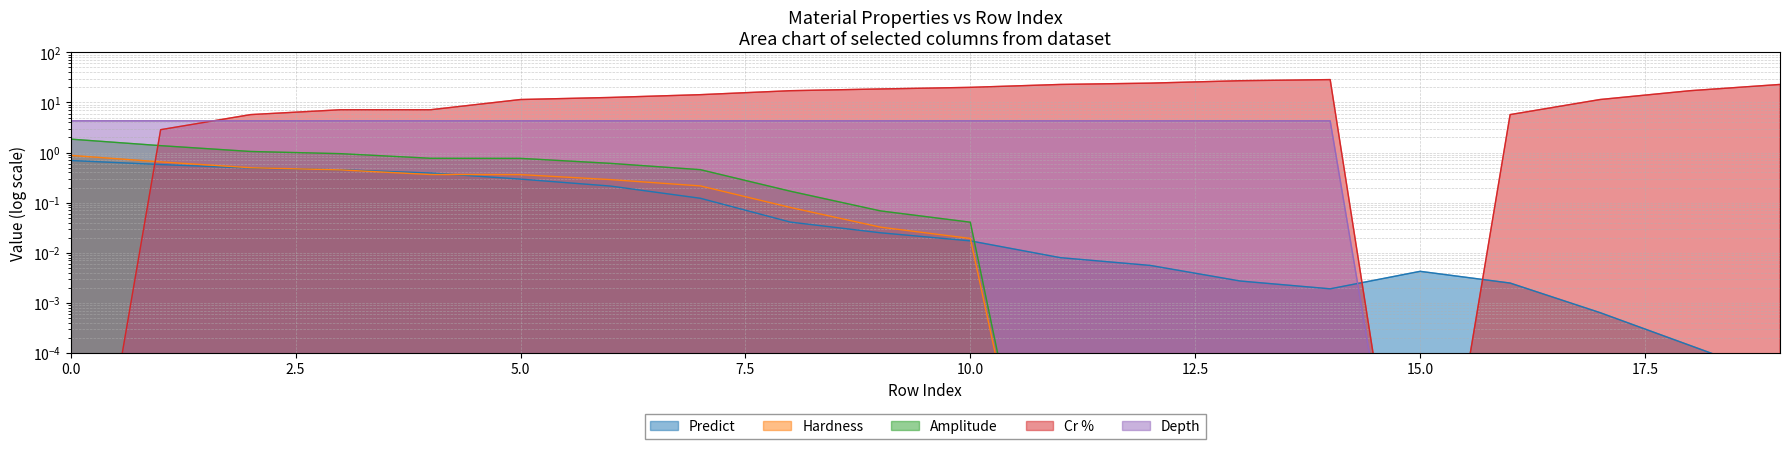

What is the sum of the Predict values at 0 and 4?

1.1